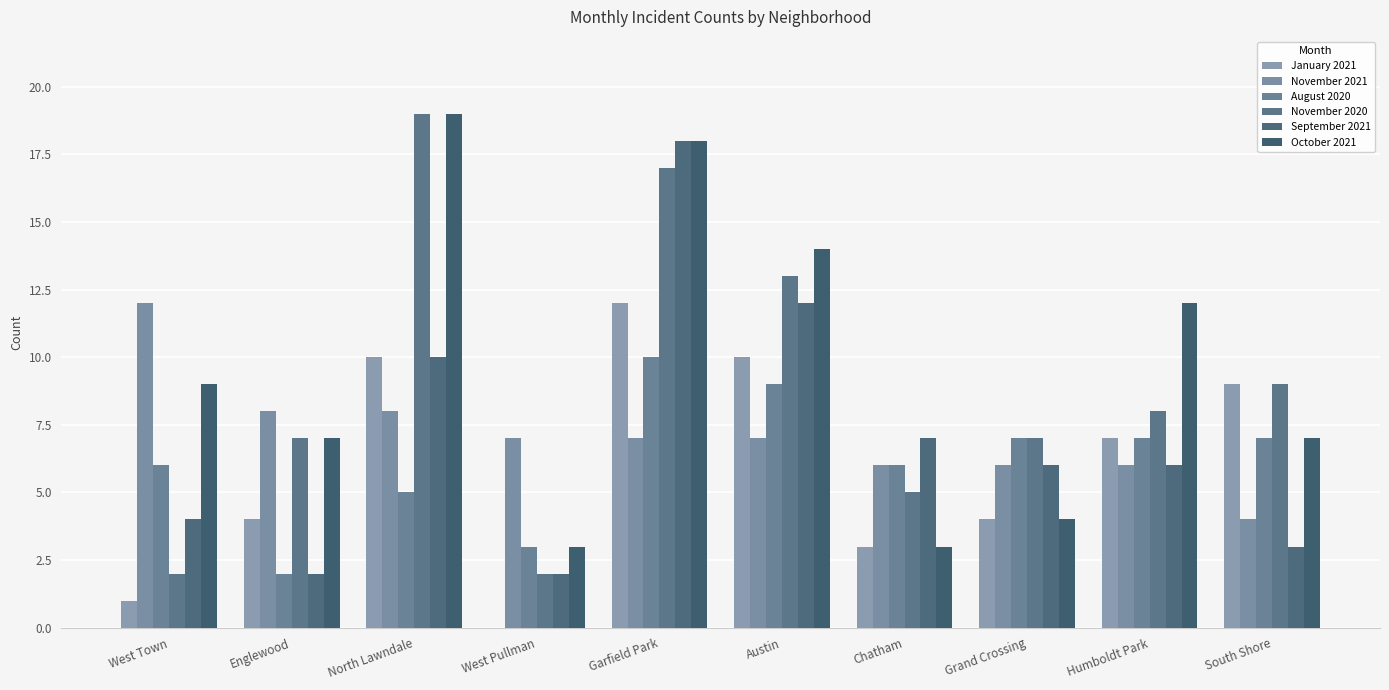

Rank the series at Garfield Park from lowest to highest value.

November 2021, August 2020, January 2021, November 2020, September 2021, October 2021